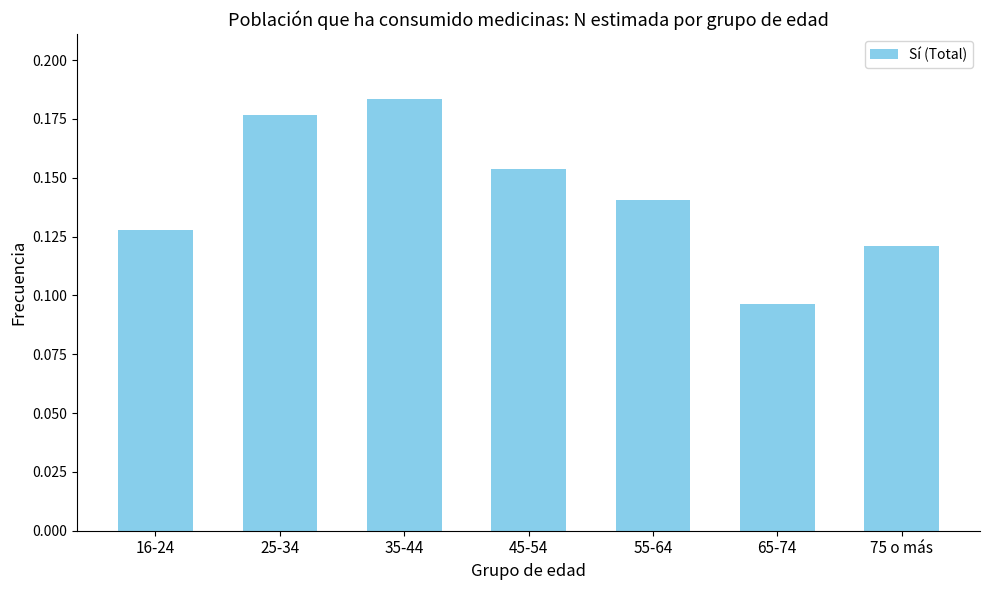

The chart shows a value of 0.2 at 65-74. True or false?

False